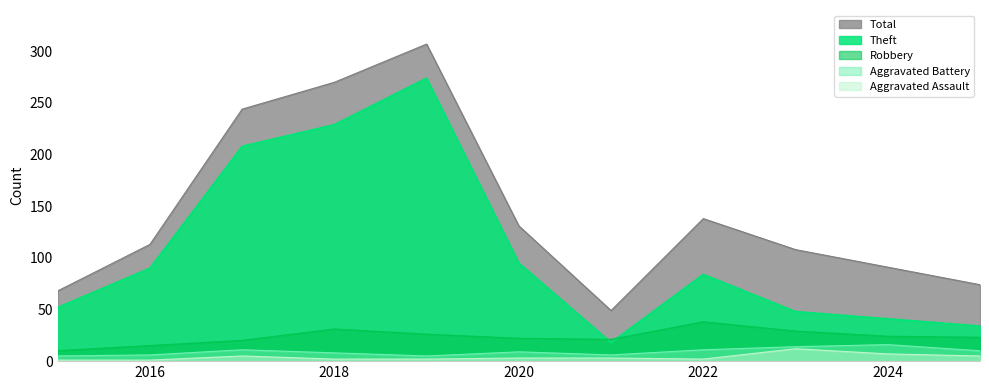

Which category has the lowest value across all series?

2015